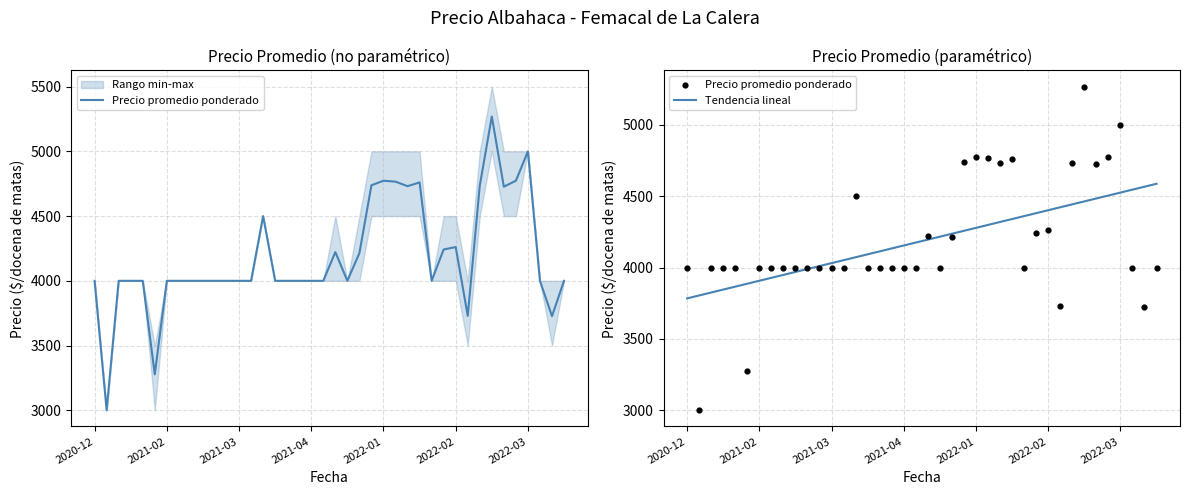

What is the total value across all series at 2022-04-20?

12000